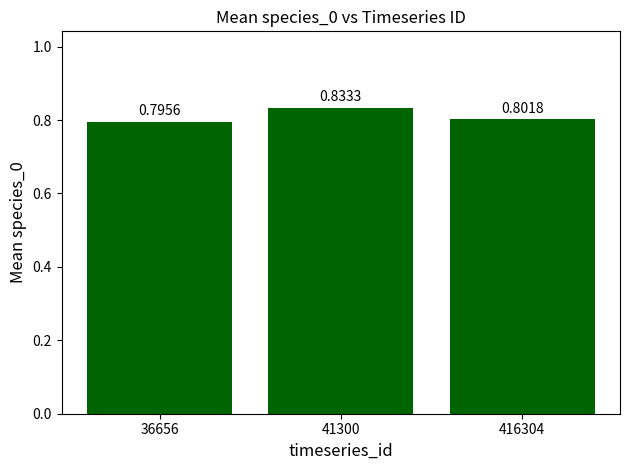

Rank the categories by value from lowest to highest.

36656, 416304, 41300